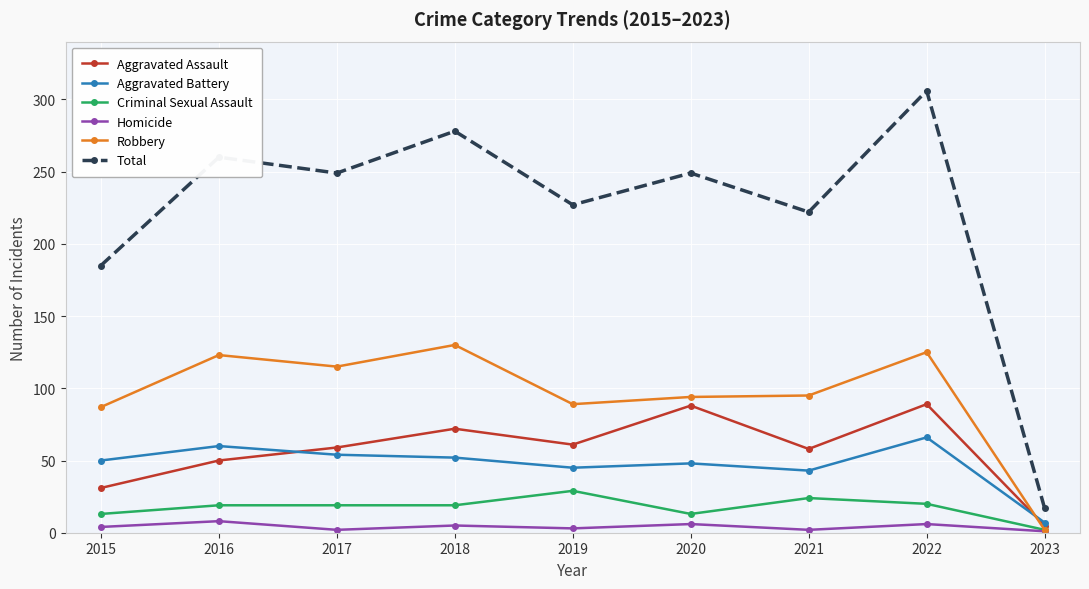

What is the difference between the maximum and minimum values in the Robbery series?

128